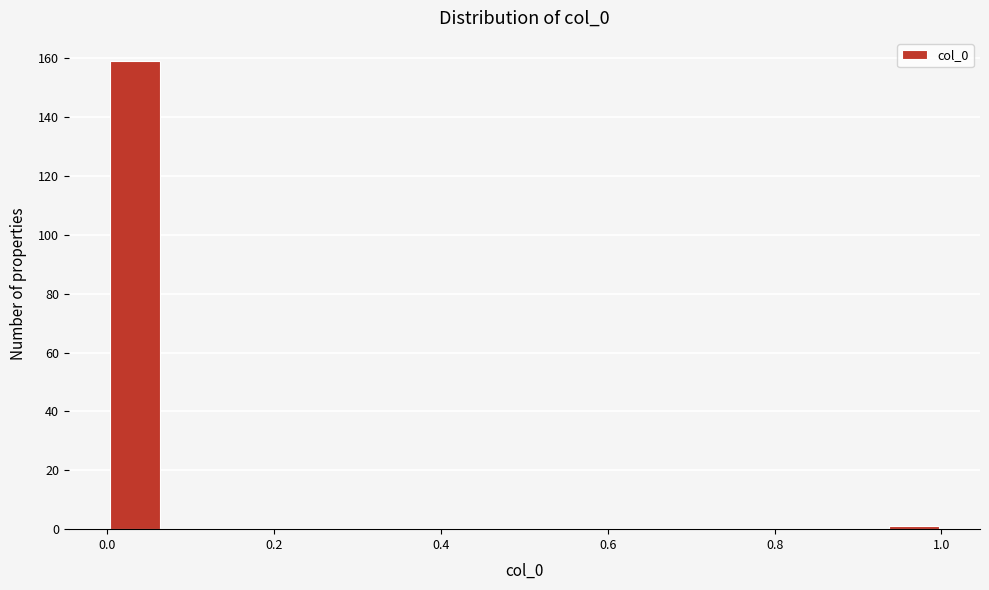

Around what value on the x-axis is the tallest bar? Give the approximate position of its centre, as read against the axis.

0.04